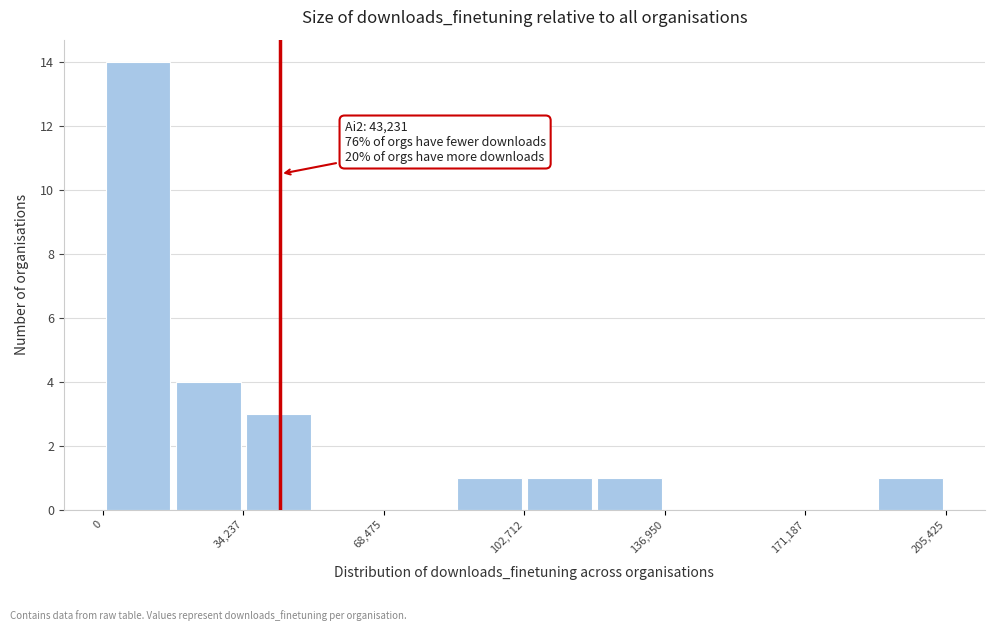

Around what value on the x-axis is the tallest bar? Give the approximate position of its centre, as read against the axis.

10000